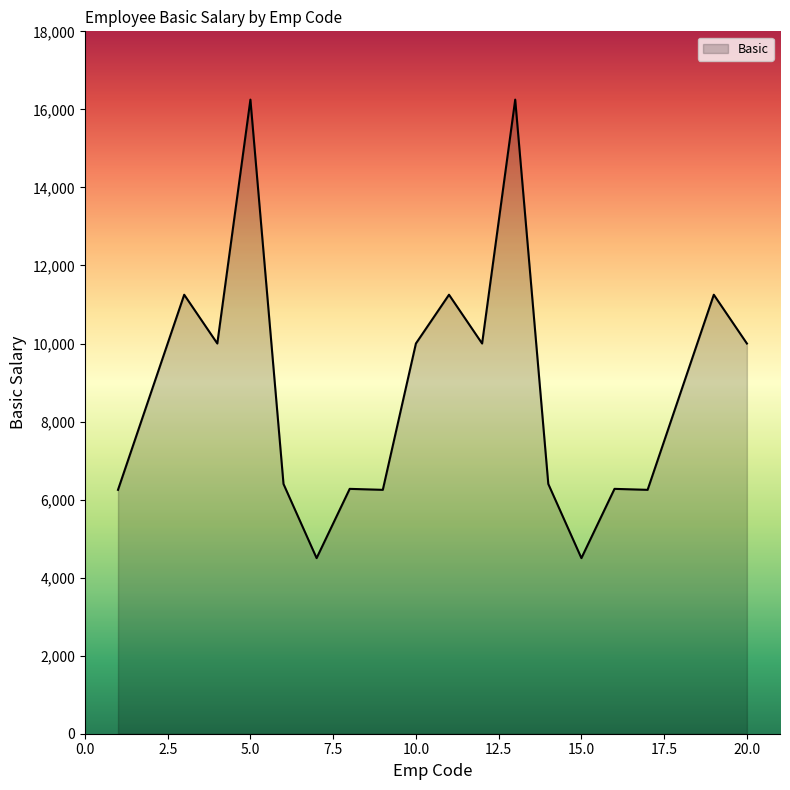

What is the difference between the maximum and minimum values?

11750